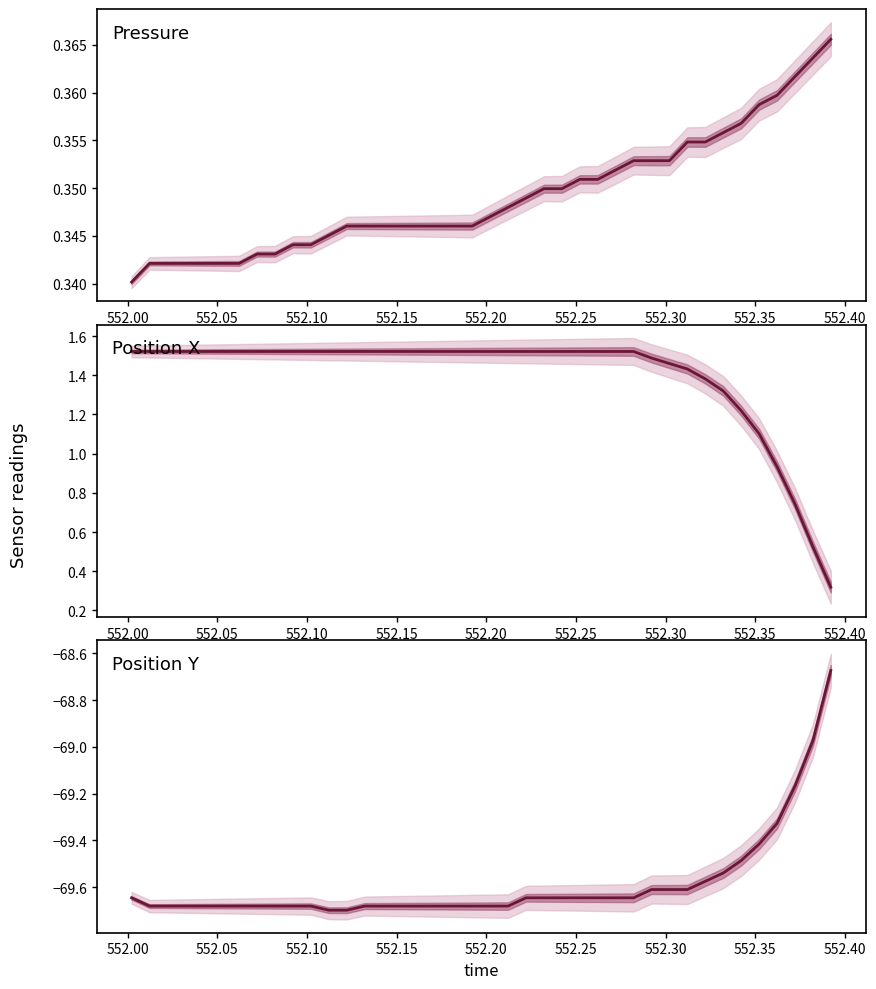

True or false: Position X and Position Y cross at least once.

False